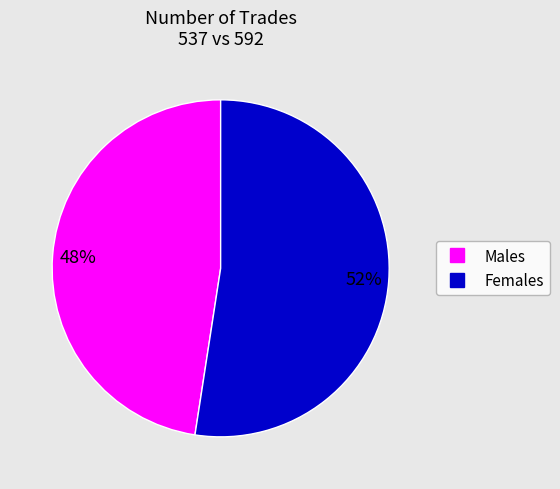

Does any single category account for the majority?

Yes